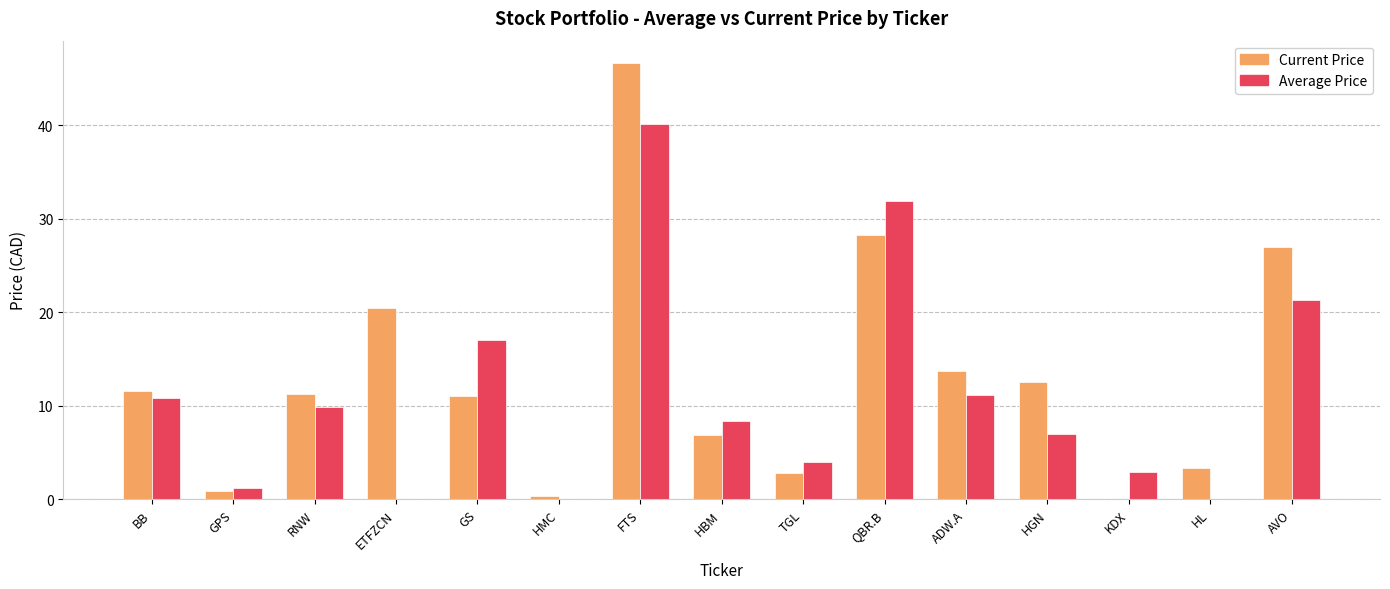

What is the total value across all series at HGN?

19.5